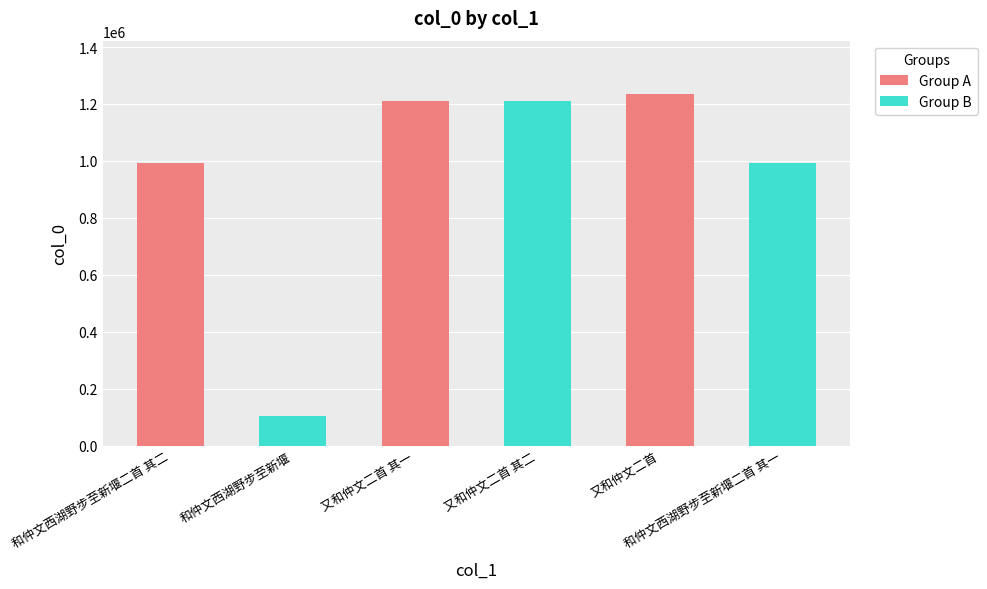

What value does the data have at 又和仲文二首 其二?

1209973